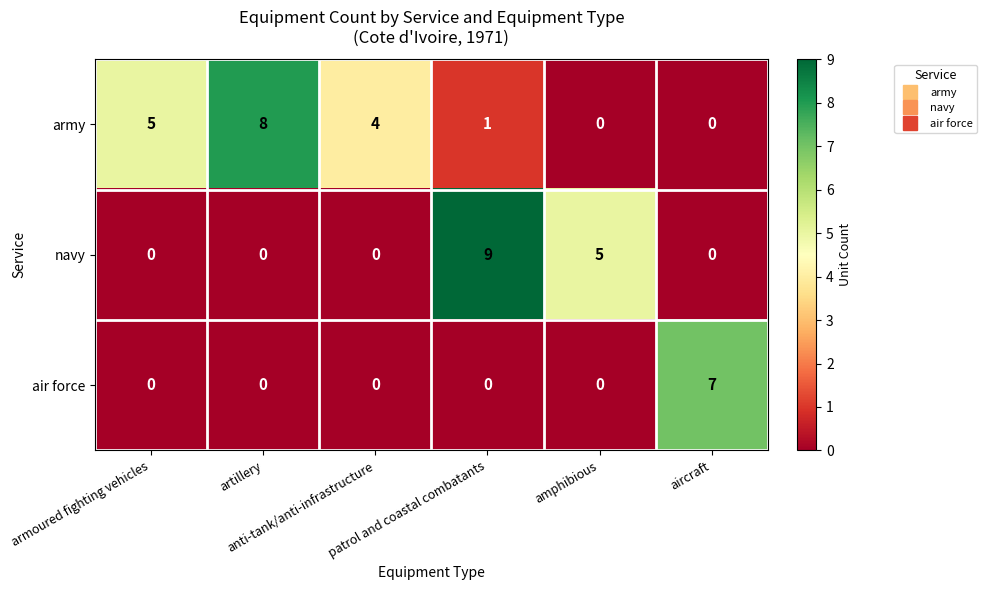

What is the total value across all series at aircraft?

7